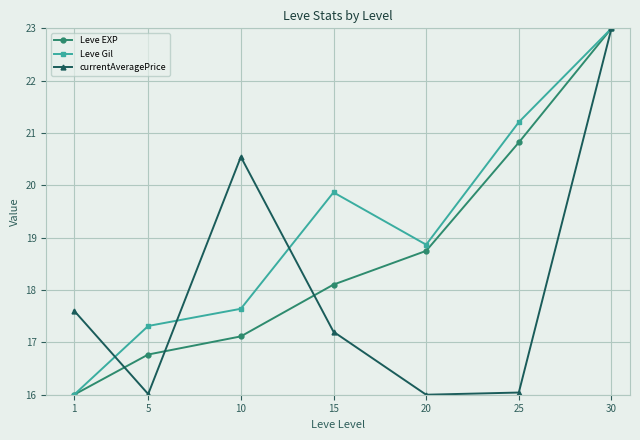

Where does the Leve Gil series first go above 18?

15